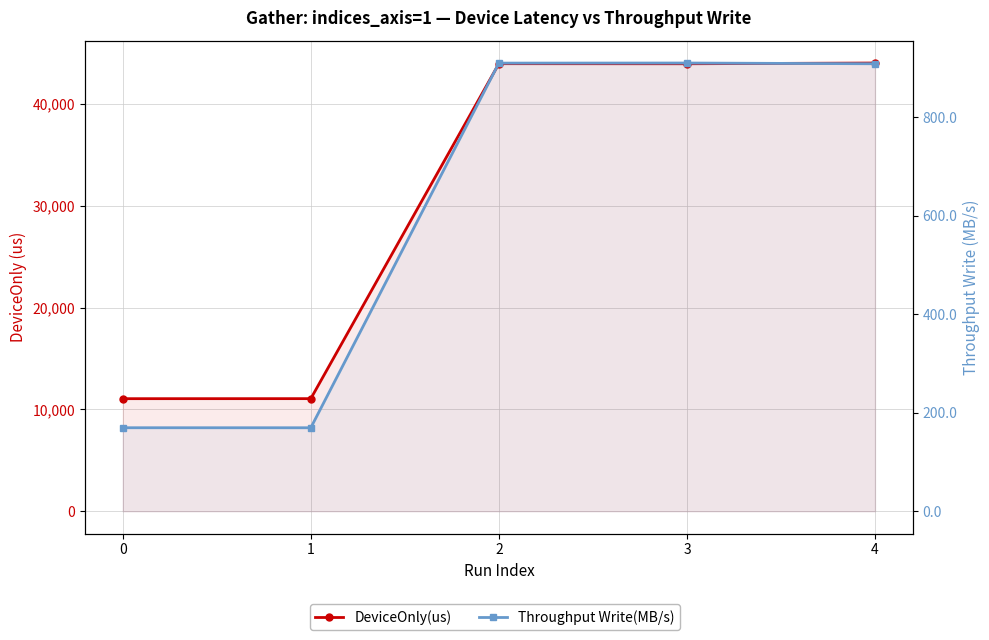

Reading left to right, extract all data points from this chart.

DeviceOnly(us): 0=11062.0	1=11065.4	2=43979.1	3=43971.1	4=44043.5
Throughput Write(MB/s): 0=169.5	1=169.4	2=909.5	3=909.7	4=908.2